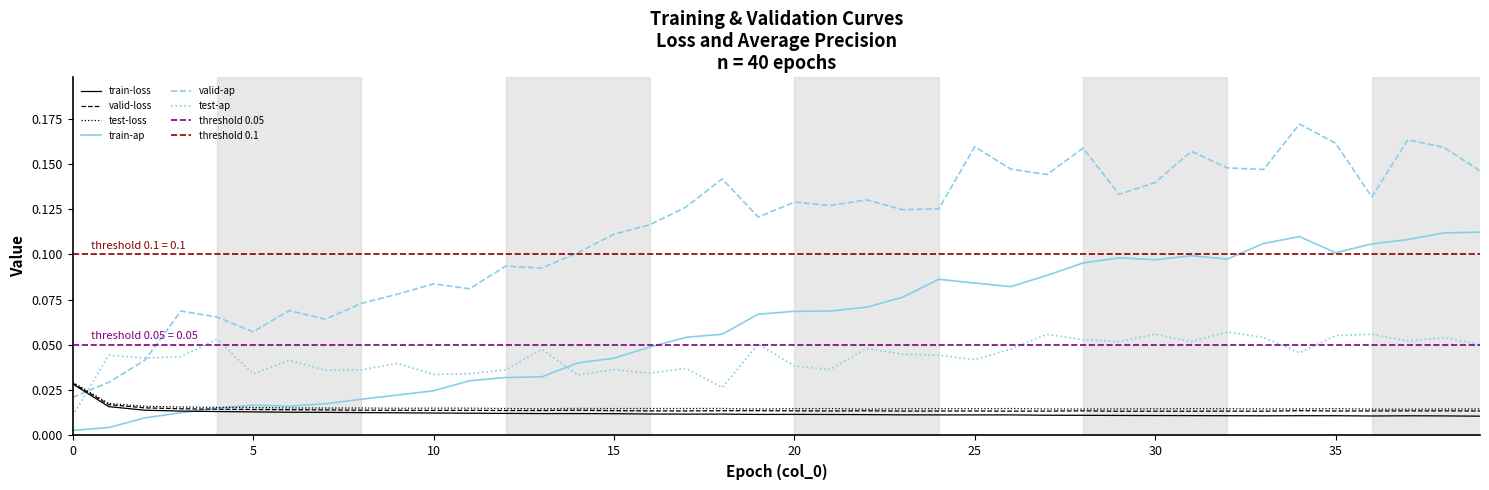

What is the total value across all series at 10?

0.2